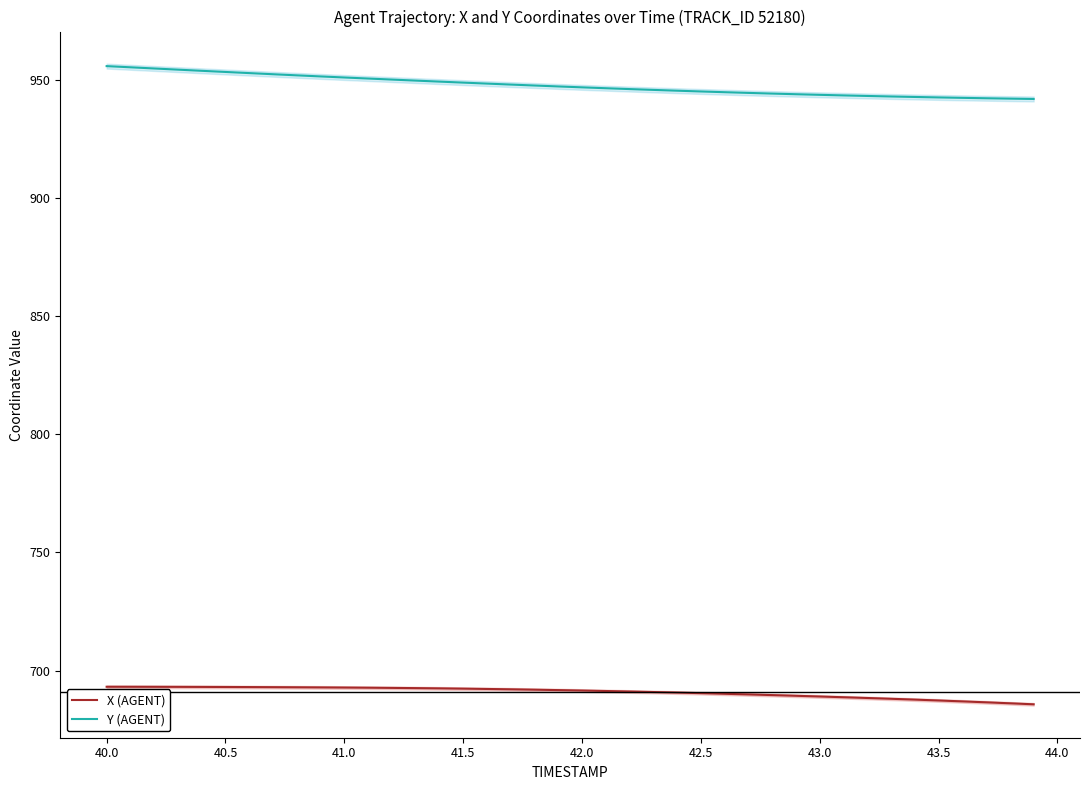

What is the maximum value for X (AGENT)?

693.2